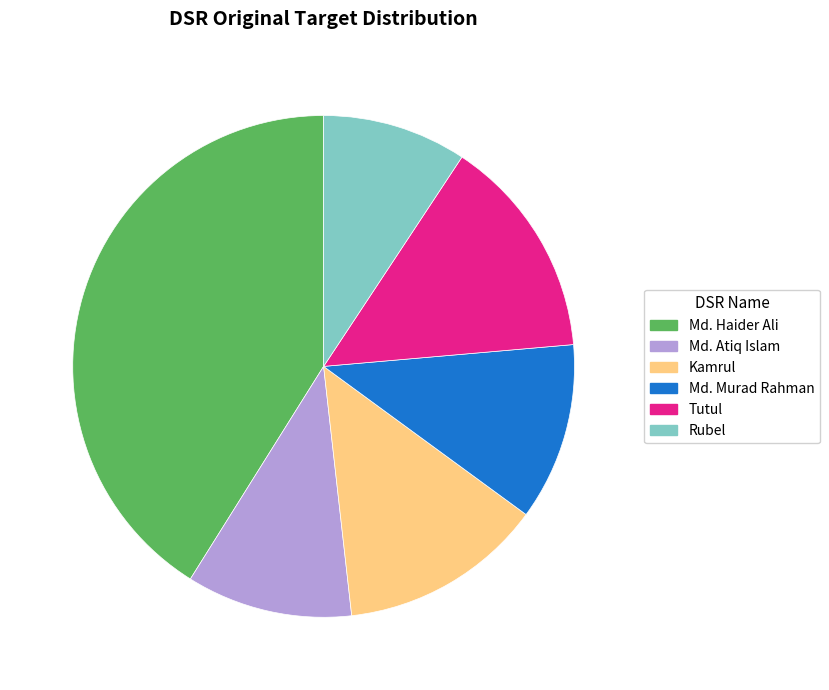

Is Md. Atiq Islam the majority of the pie?

No